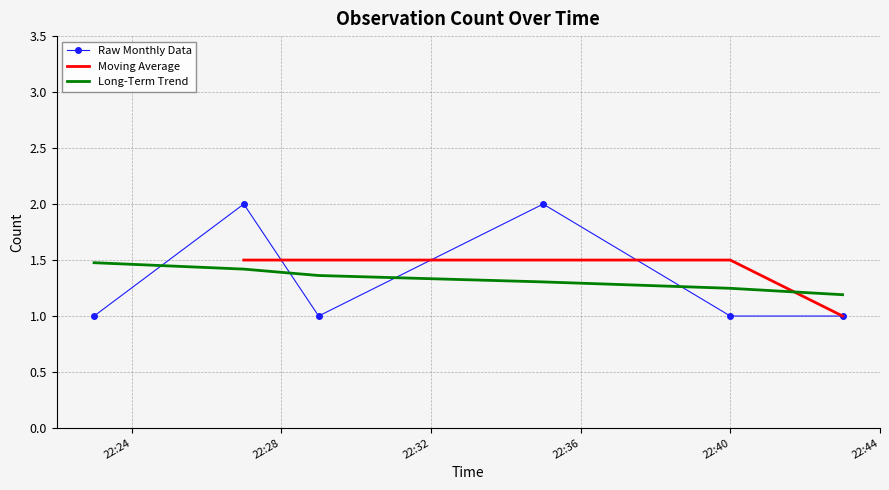

How many values are between 1 and 2?

6